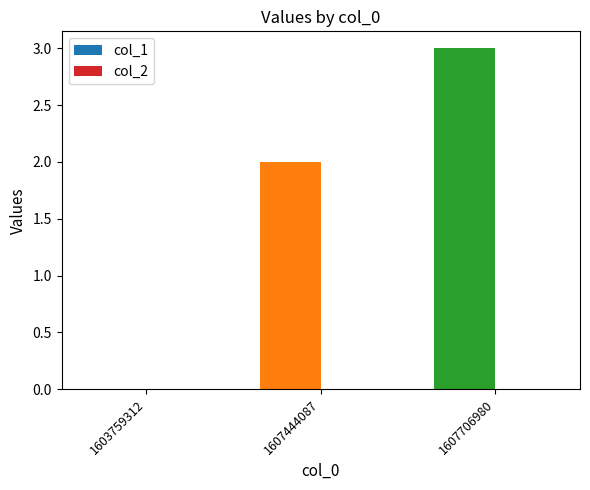

Reading right to left, list all the values displayed in this chart.

1607706980=3	1607444087=2	1603759312=0